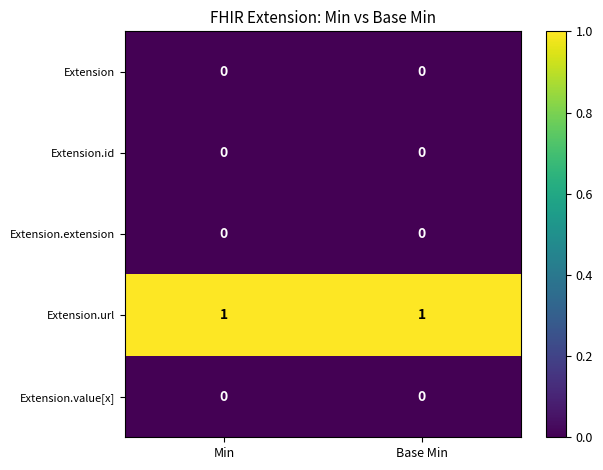

How many series are shown in this chart?

5